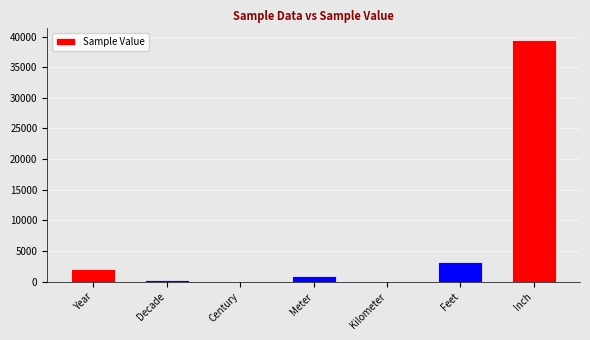

At which label does the data first exceed 1000?

Year